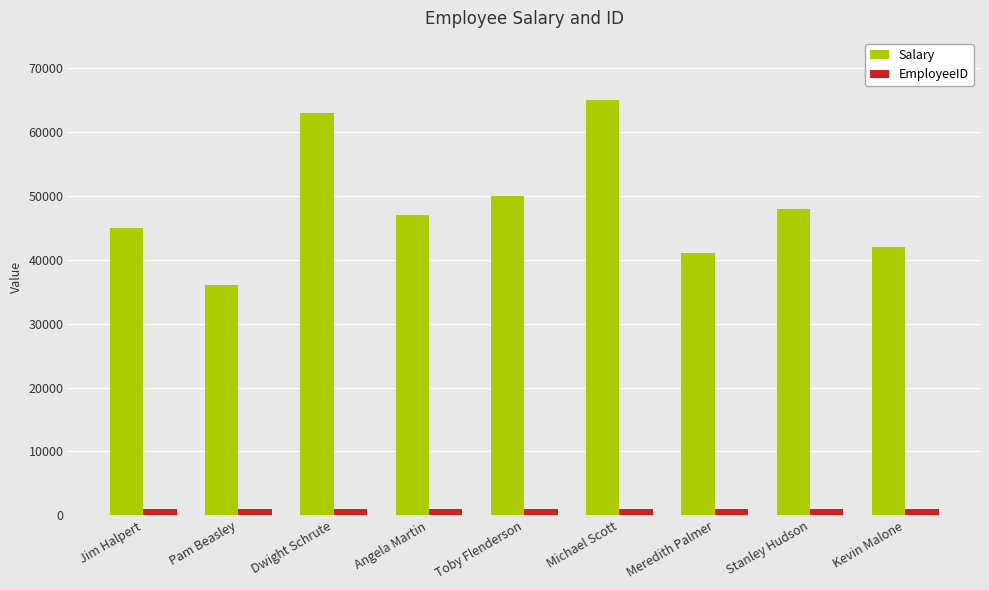

Rank the series by their average value, from lowest to highest.

EmployeeID, Salary